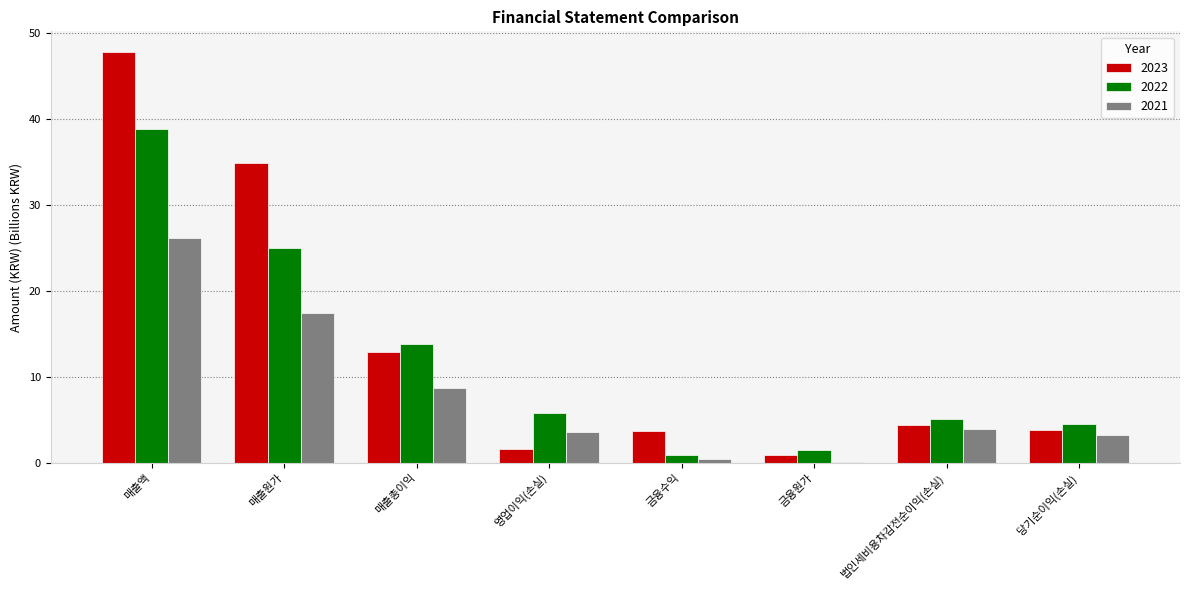

Which category has the highest value across all series?

매출액